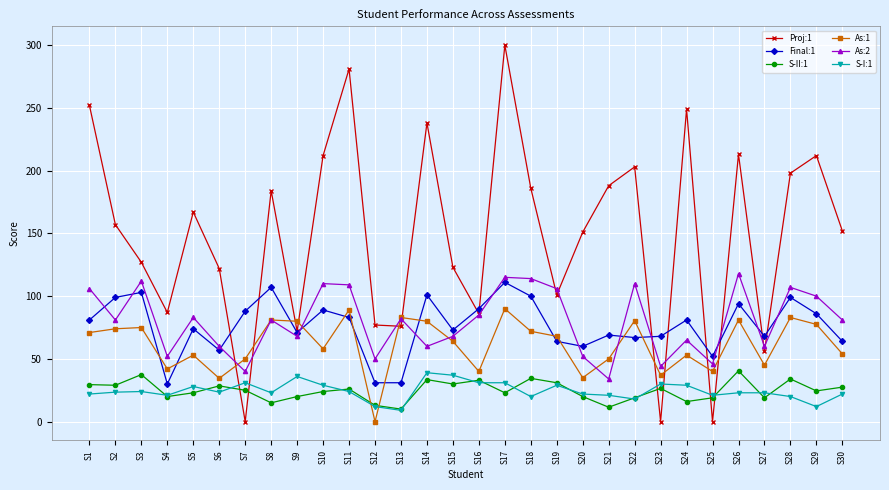

What is the spread (max minus min) of values at S3?

103.0